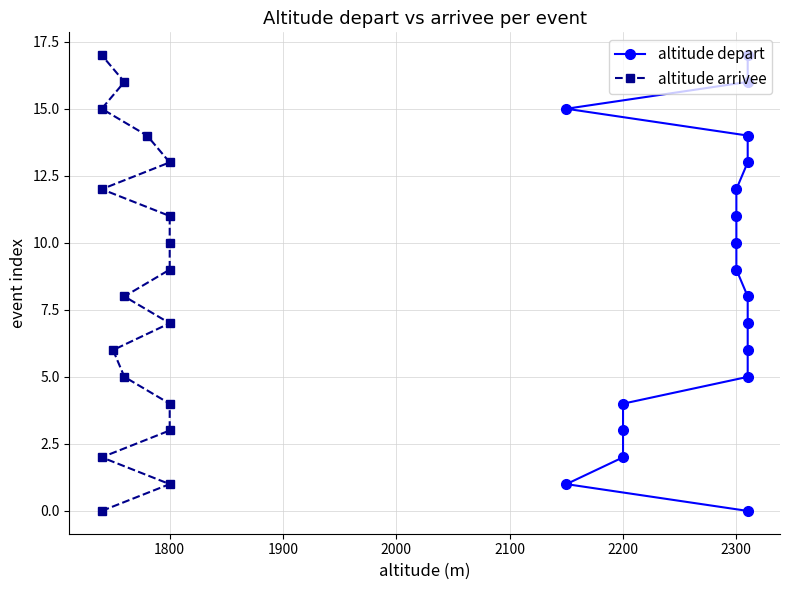

Is the value of altitude depart at 10 greater than the value of altitude arrivee at 2400?

Yes